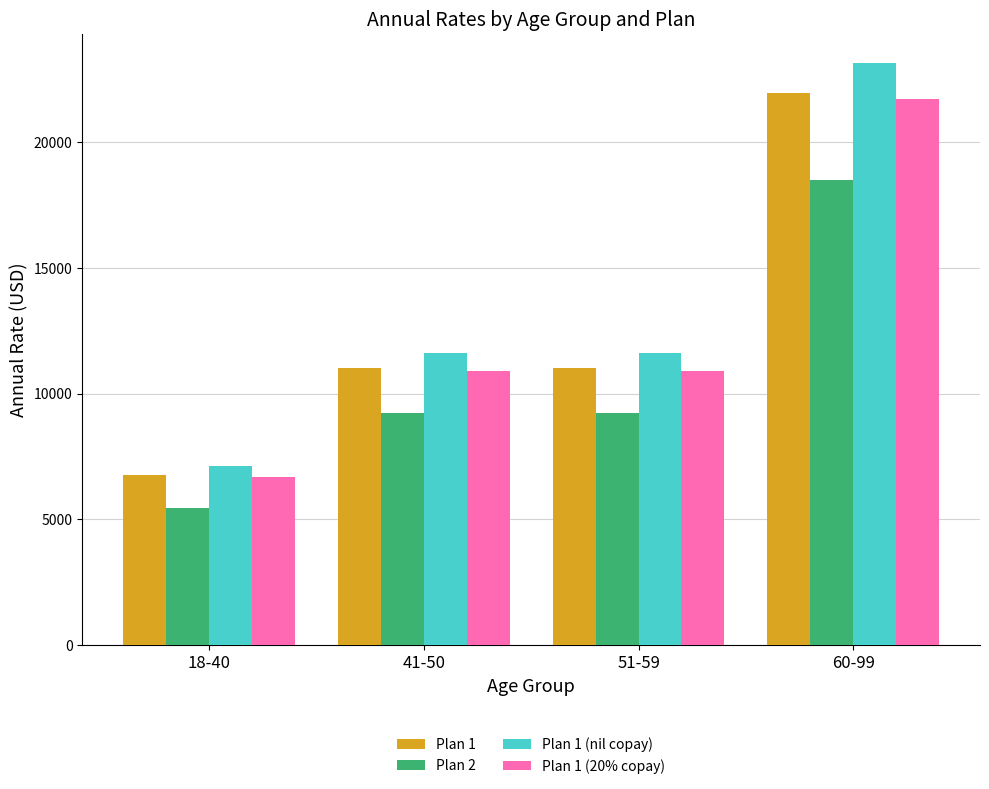

Is the value of Plan 1 at 18-40 greater than the value of Plan 2 at 51-59?

No